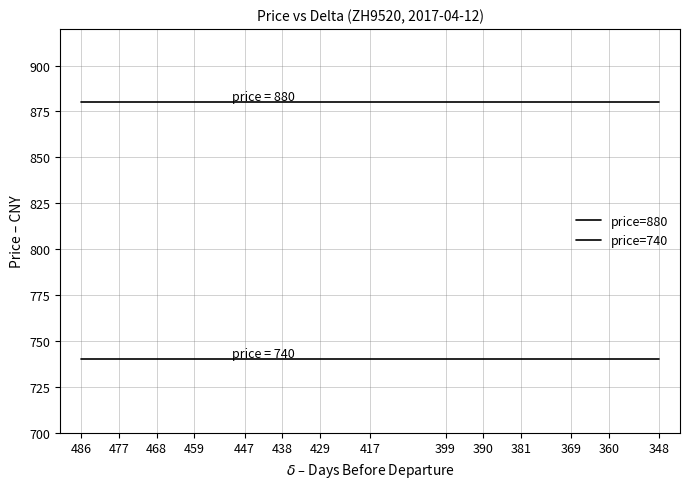

Does the chart have visible grid lines?

Yes